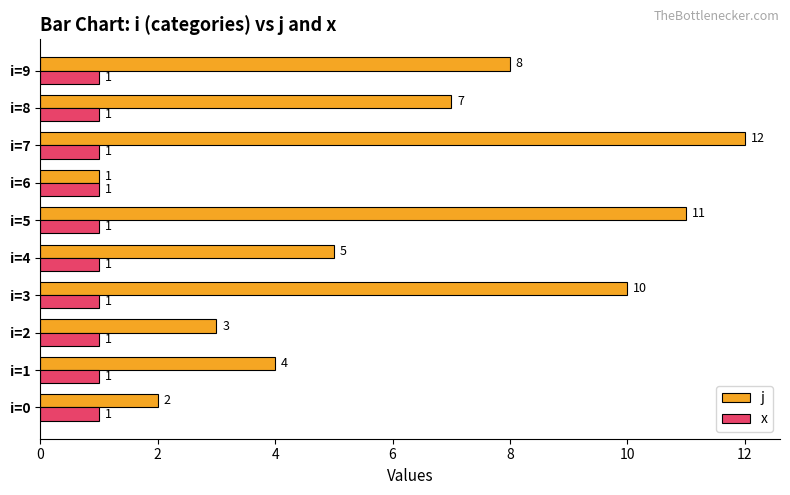

At i=0, list the series in order from largest to smallest.

j, x